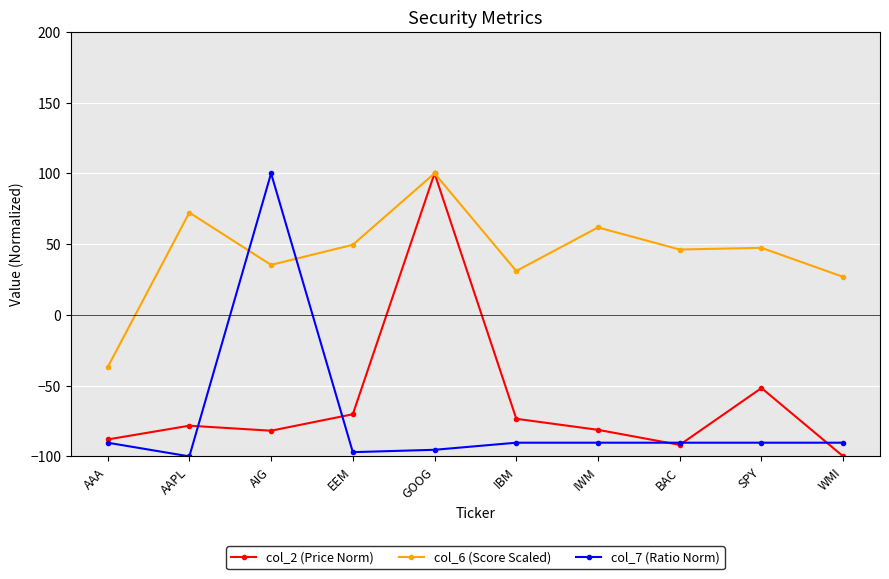

True or false: col_6 (Score Scaled) has more than 2 points higher than both neighbors.

True